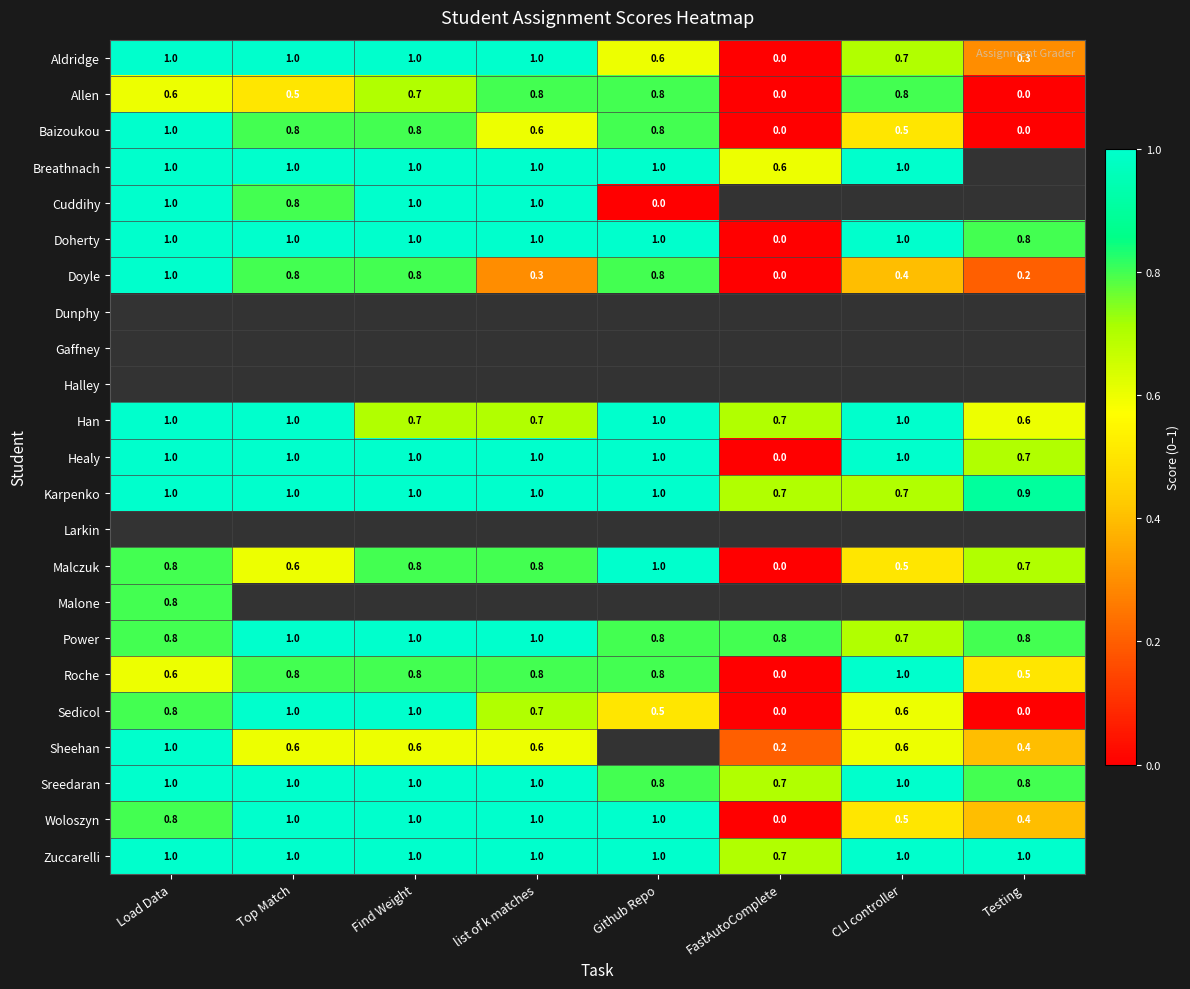

What is the sum of the Karpenko values at Testing and Load Data?

1.9